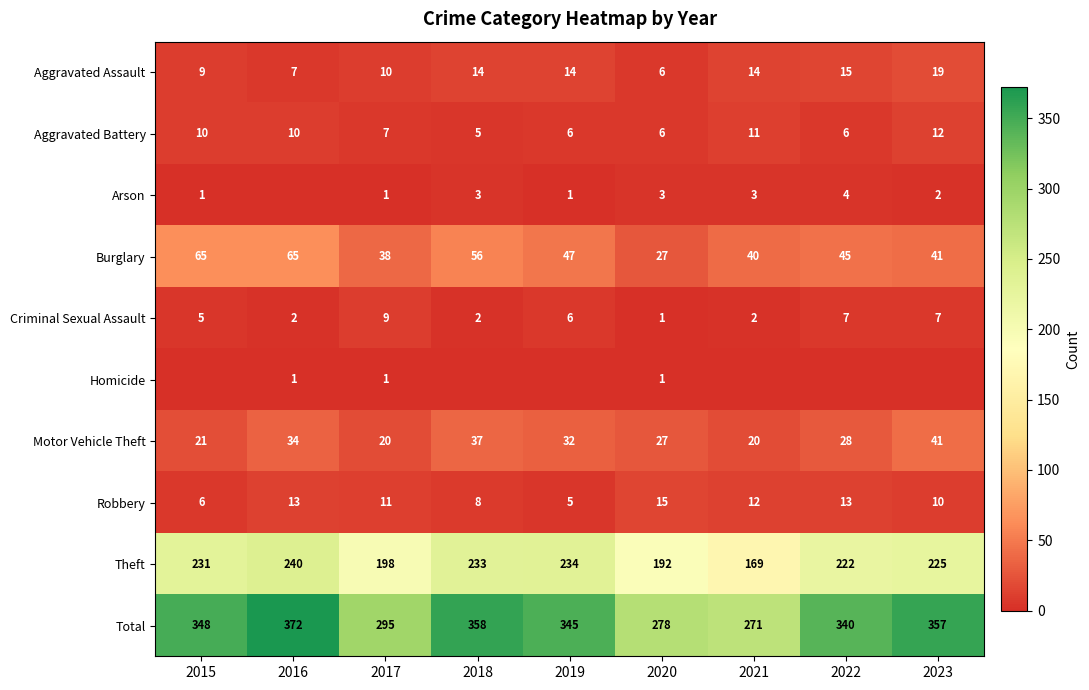

At how many categories does at least one series exceed 252?

9